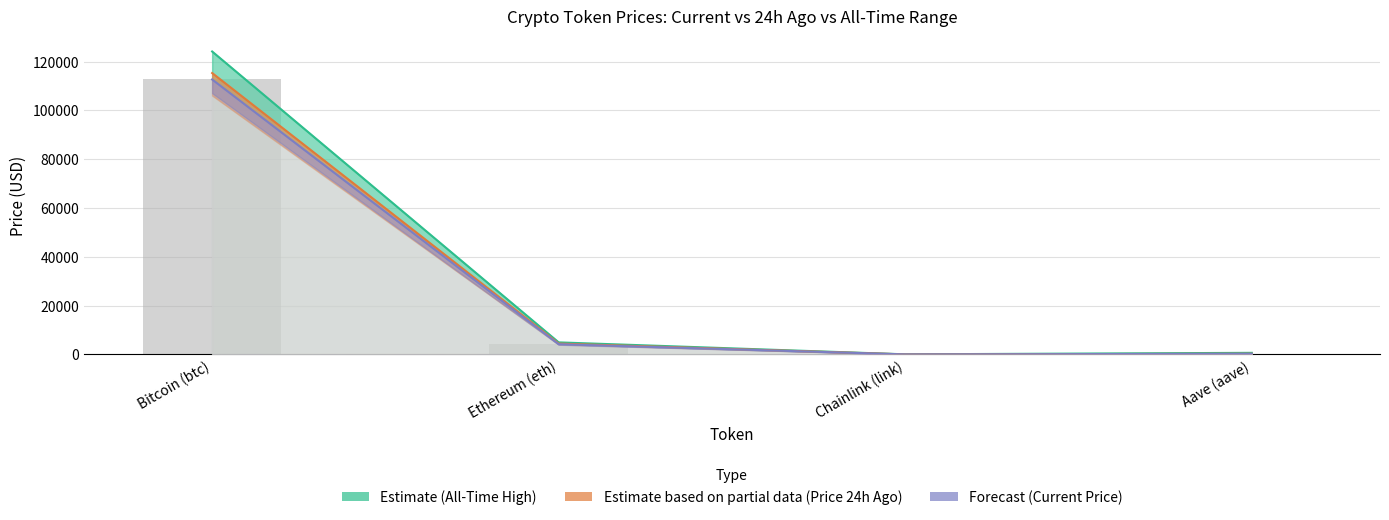

List the labels in order of price value, largest first.

Bitcoin (btc), Ethereum (eth), Aave (aave), Chainlink (link)